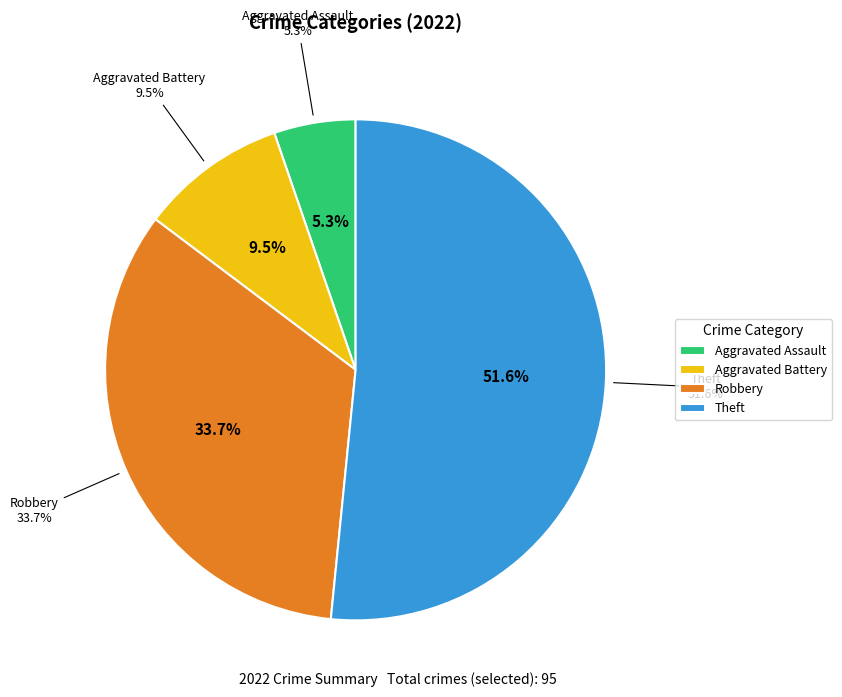

How many slices are in this pie chart?

4